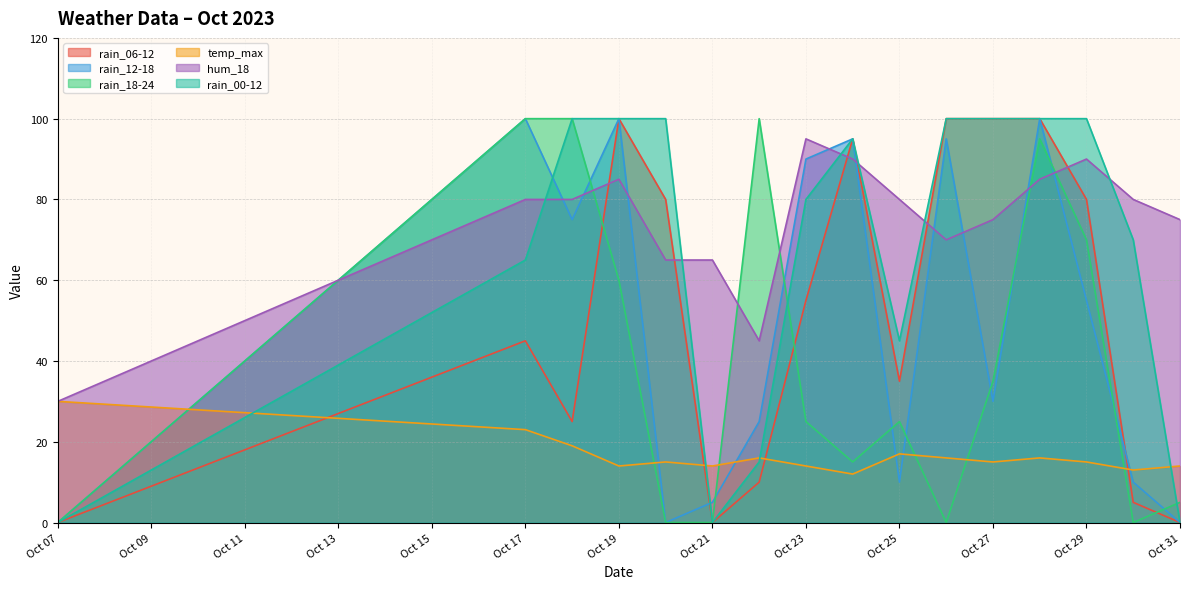

What is the greatest value displayed?

100